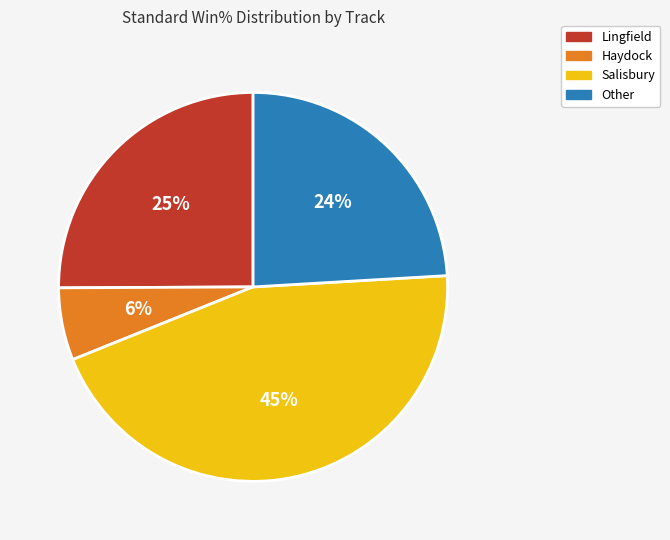

To the nearest percent, what percentage of the pie is Haydock?

6%